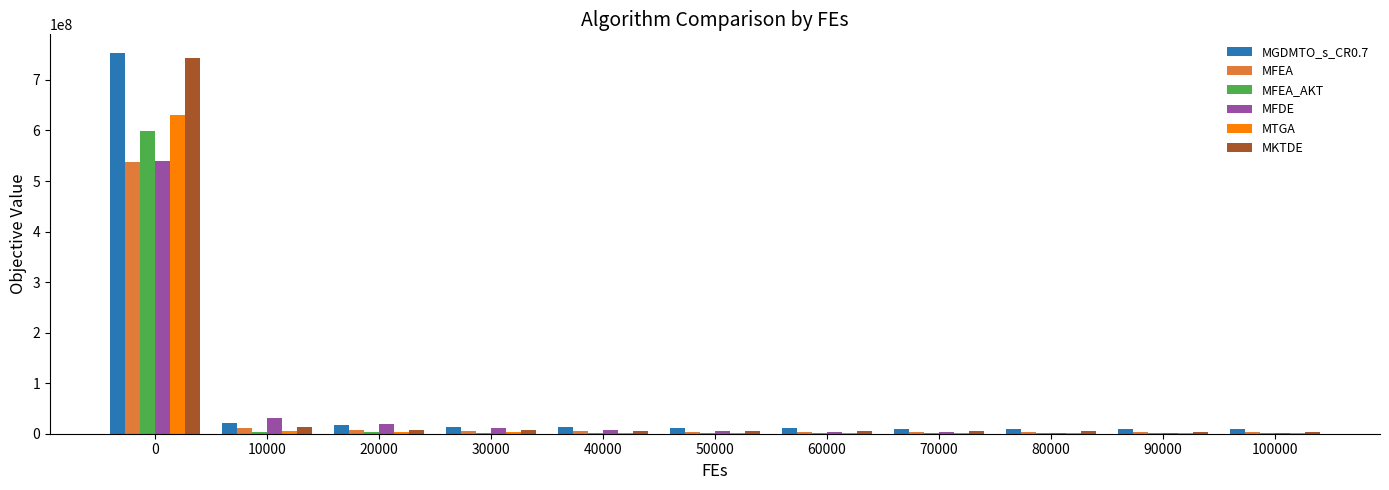

What is the greatest value displayed?

752559789.8